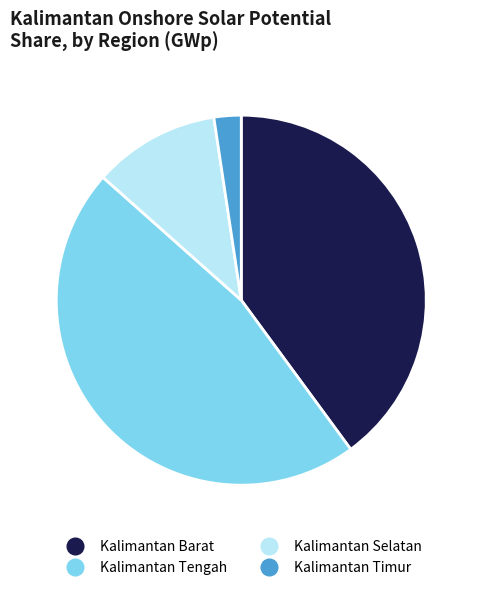

Does any single category account for the majority?

No